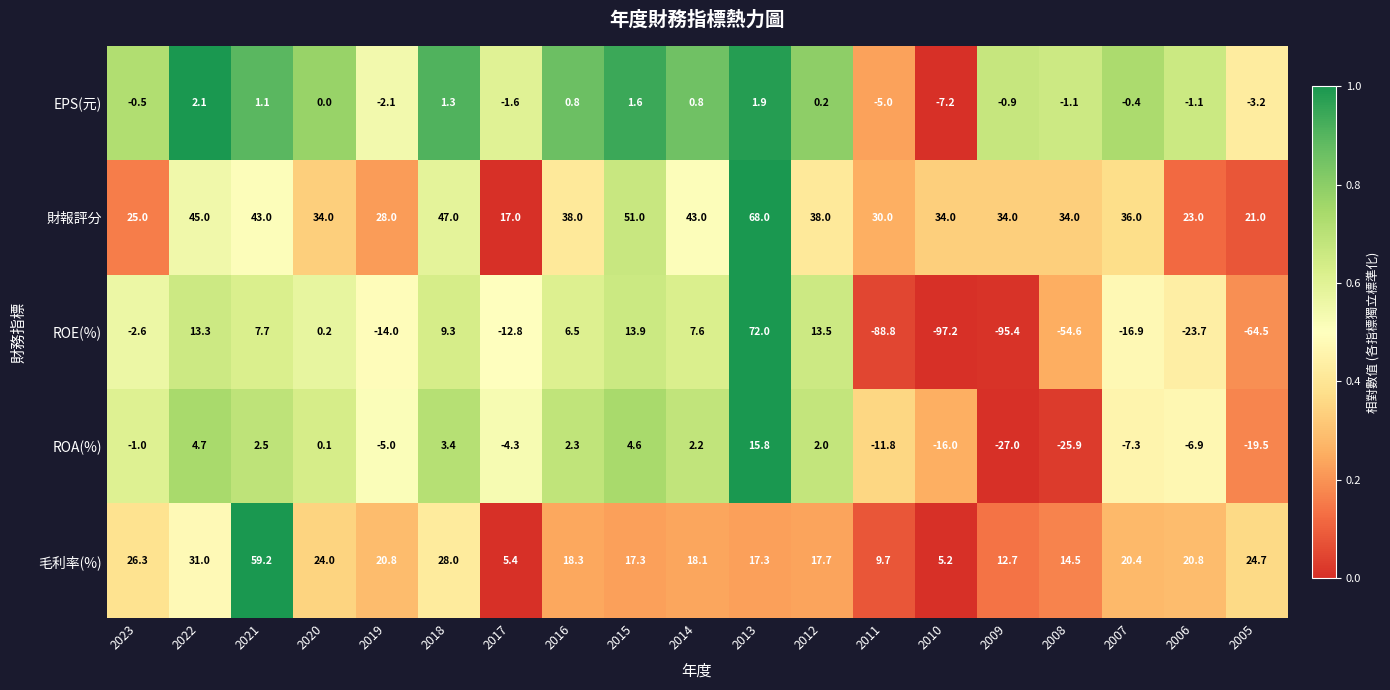

Which label corresponds to the smallest value in the chart?

2010